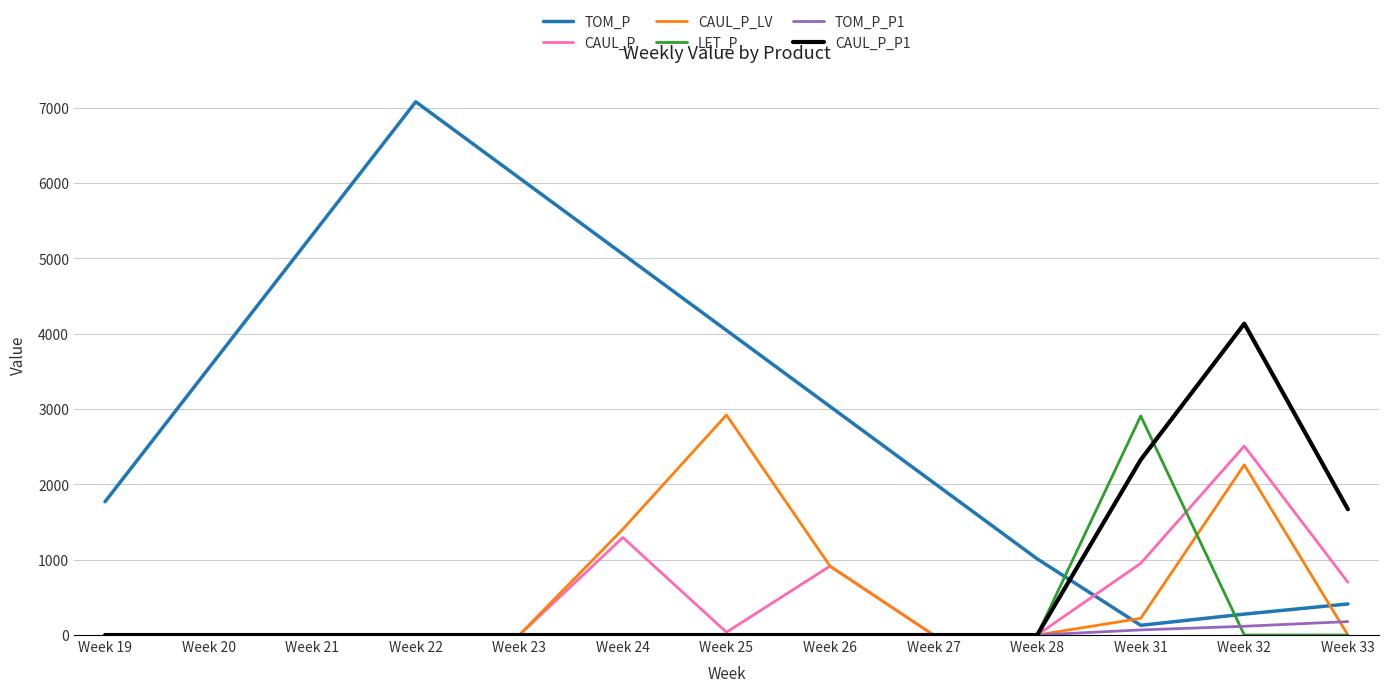

At which category is the sum across all series the highest?

Week 32